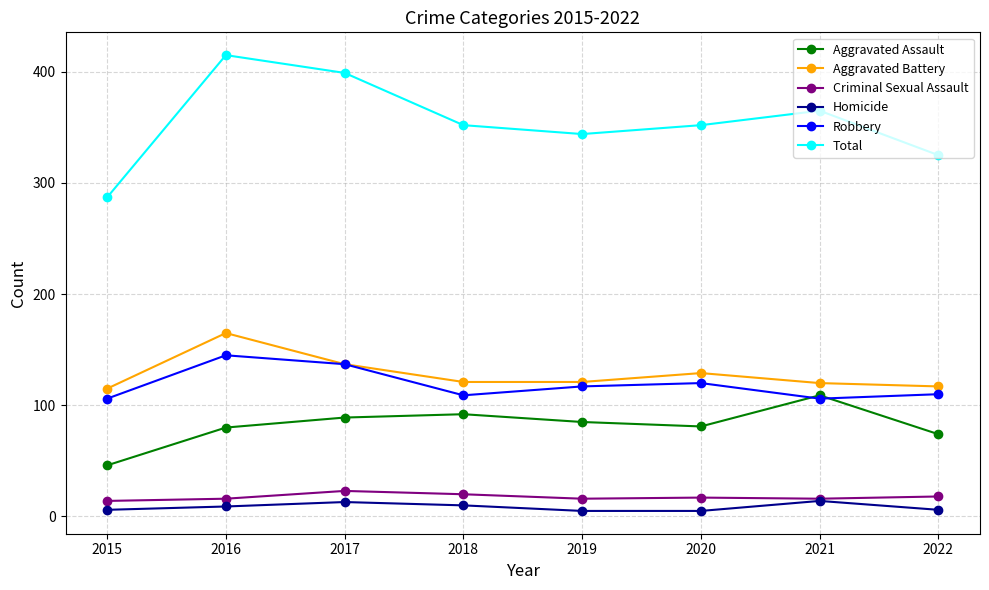

Where does the Aggravated Assault series first go above 85?

2017